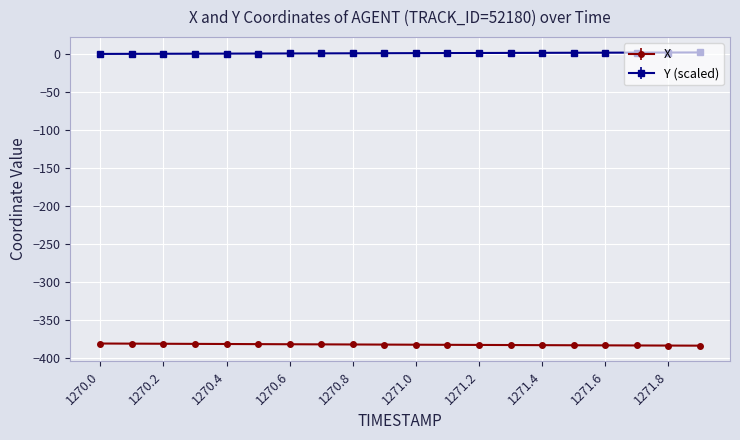

What is the minimum value for X?

-383.5